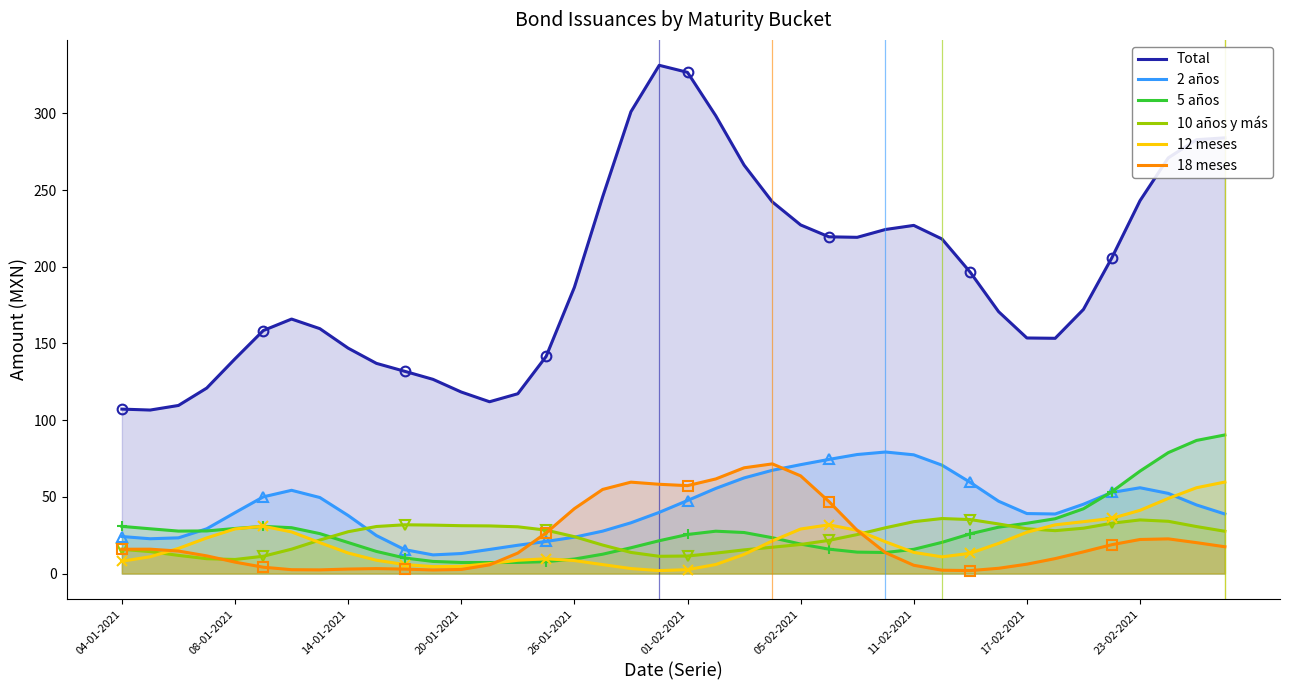

True or false: 18 meses and Total cross at least once.

False